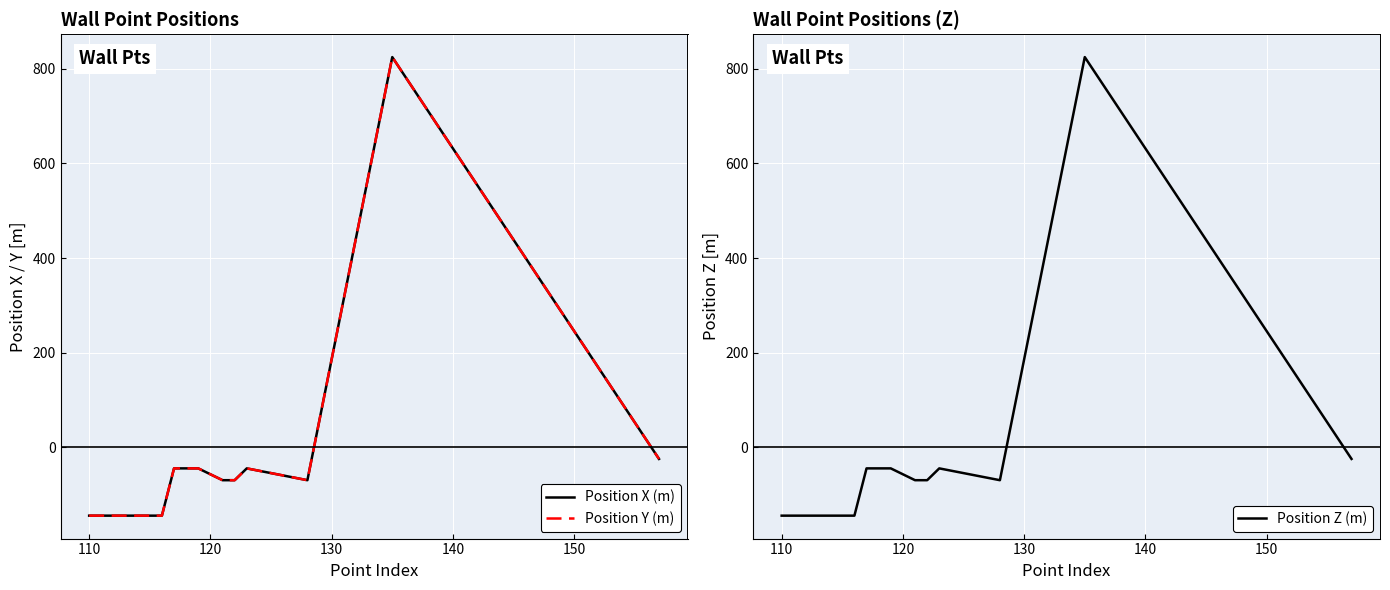

List the series in order of their peak value, highest first.

Position X (m), Position Y (m), Position Z (m)